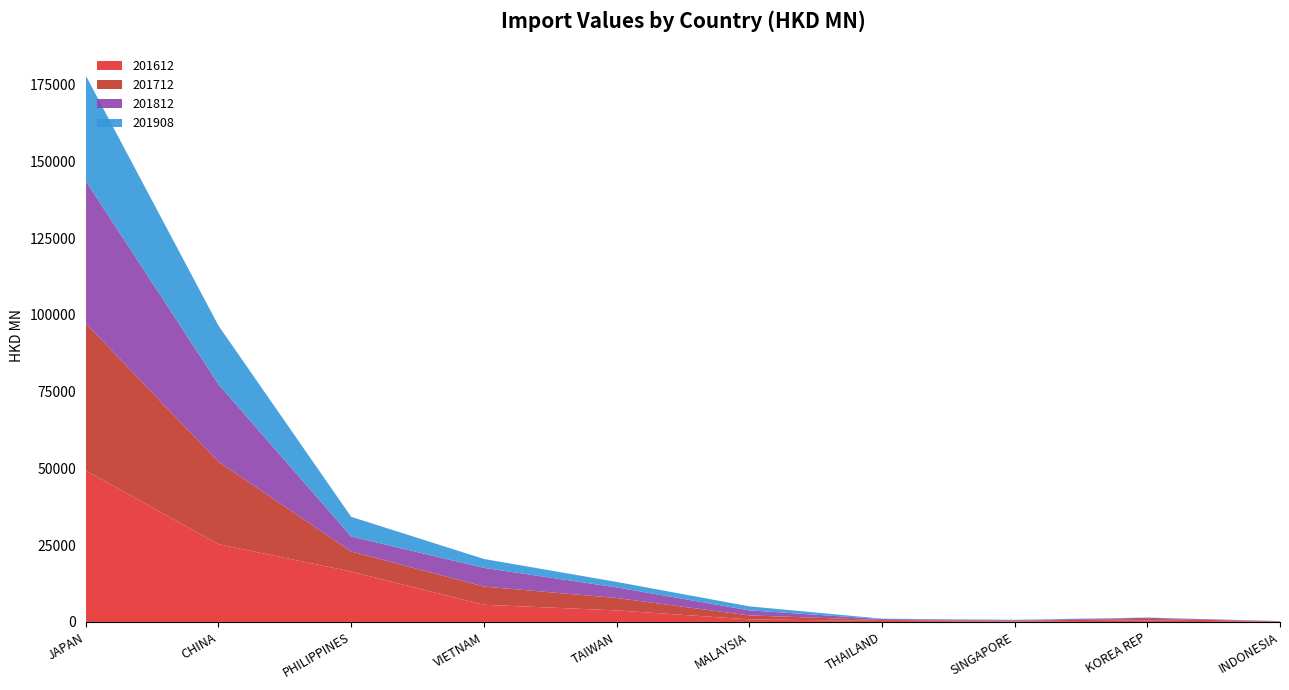

Reading right to left, extract all data points from this chart.

201612: INDONESIA=111.7	KOREA REP=453.0	SINGAPORE=163.1	THAILAND=333.0	MALAYSIA=850.2	TAIWAN=3770.3	VIETNAM=5602.2	PHILIPPINES=16432.6	CHINA=25331.3	JAPAN=49351.7
201712: INDONESIA=105.6	KOREA REP=554.2	SINGAPORE=228.5	THAILAND=298.8	MALAYSIA=1275.6	TAIWAN=4035.2	VIETNAM=5926.8	PHILIPPINES=6527.4	CHINA=26869.5	JAPAN=47903.8
201812: INDONESIA=52.9	KOREA REP=344.4	SINGAPORE=201.9	THAILAND=308.0	MALAYSIA=1664.9	TAIWAN=3467.1	VIETNAM=6089.9	PHILIPPINES=4897.0	CHINA=25232.1	JAPAN=46408.8
201908: INDONESIA=22.7	KOREA REP=84.2	SINGAPORE=109.4	THAILAND=126.9	MALAYSIA=1296.3	TAIWAN=1777.9	VIETNAM=2903.9	PHILIPPINES=6393.3	CHINA=19111.7	JAPAN=34327.3